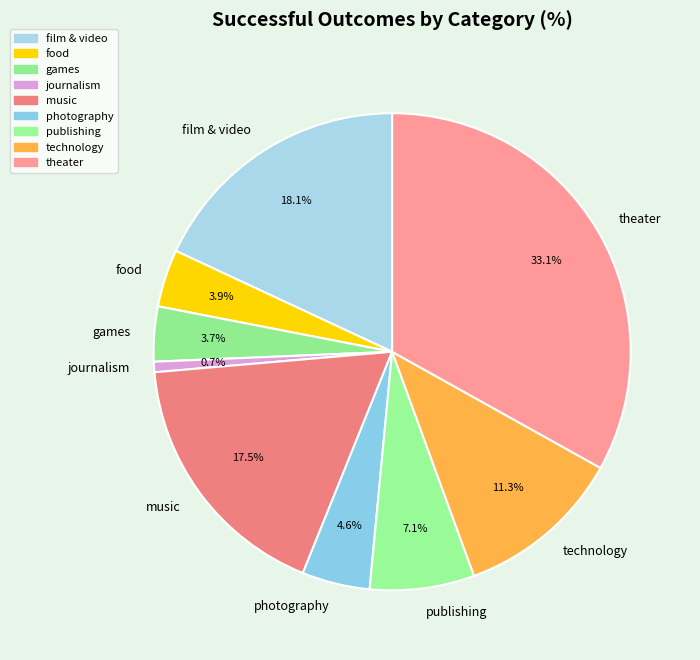

True or false: journalism accounts for 11% of the total.

False